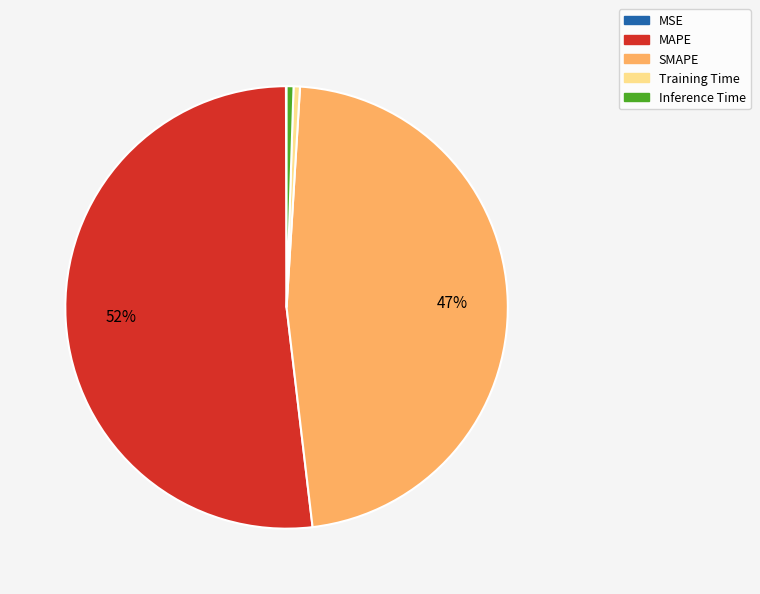

To the nearest percent, what percentage of the pie is MAPE?

52%